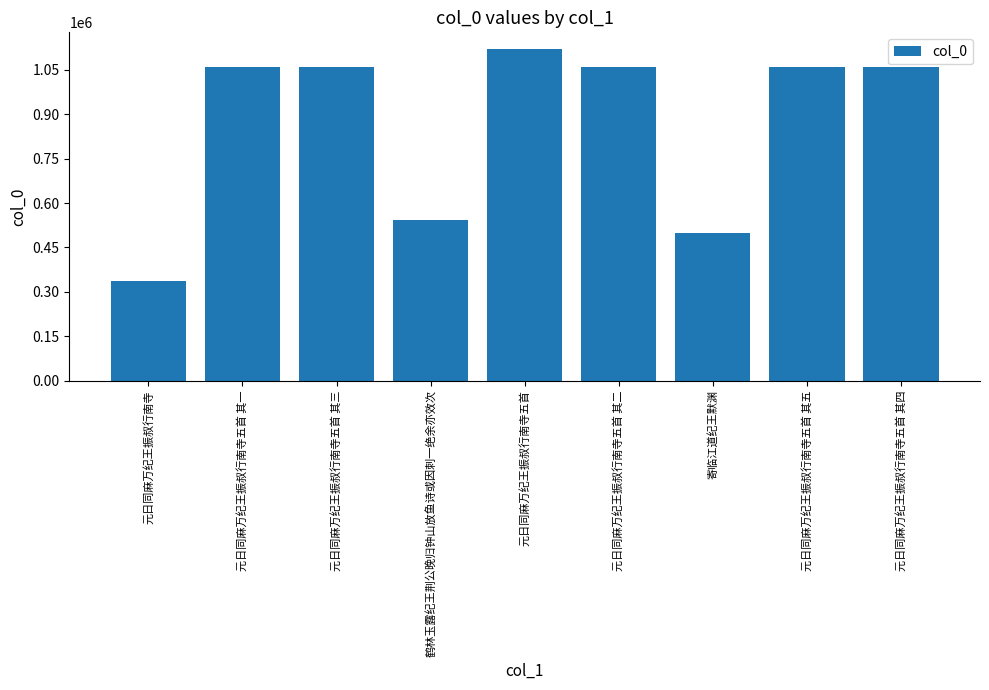

At which category does the chart reach its peak across all series?

元日同麻万纪王振叔行南寺五首